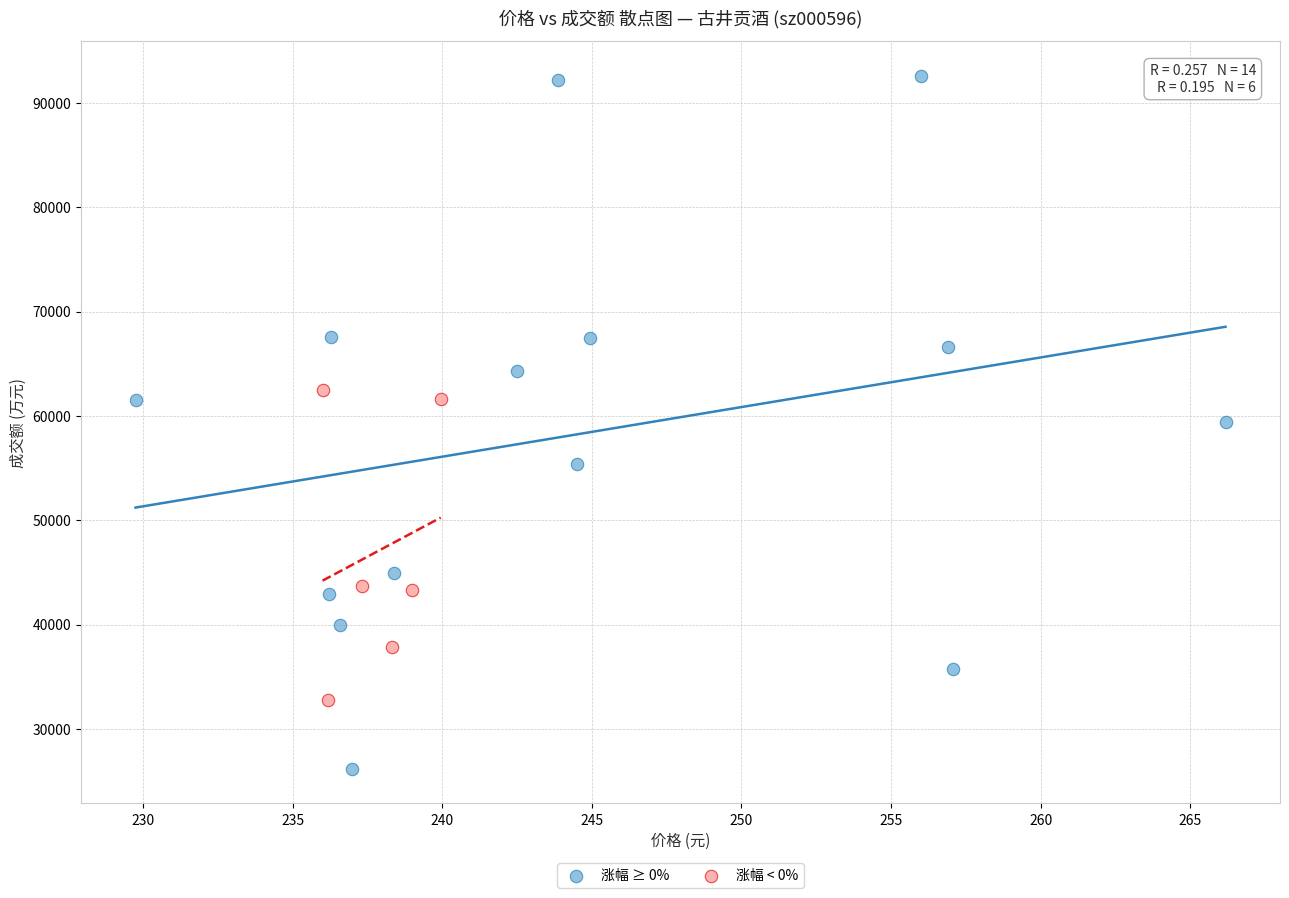

Which series contains the lowest Y value?

涨幅 ≥ 0%